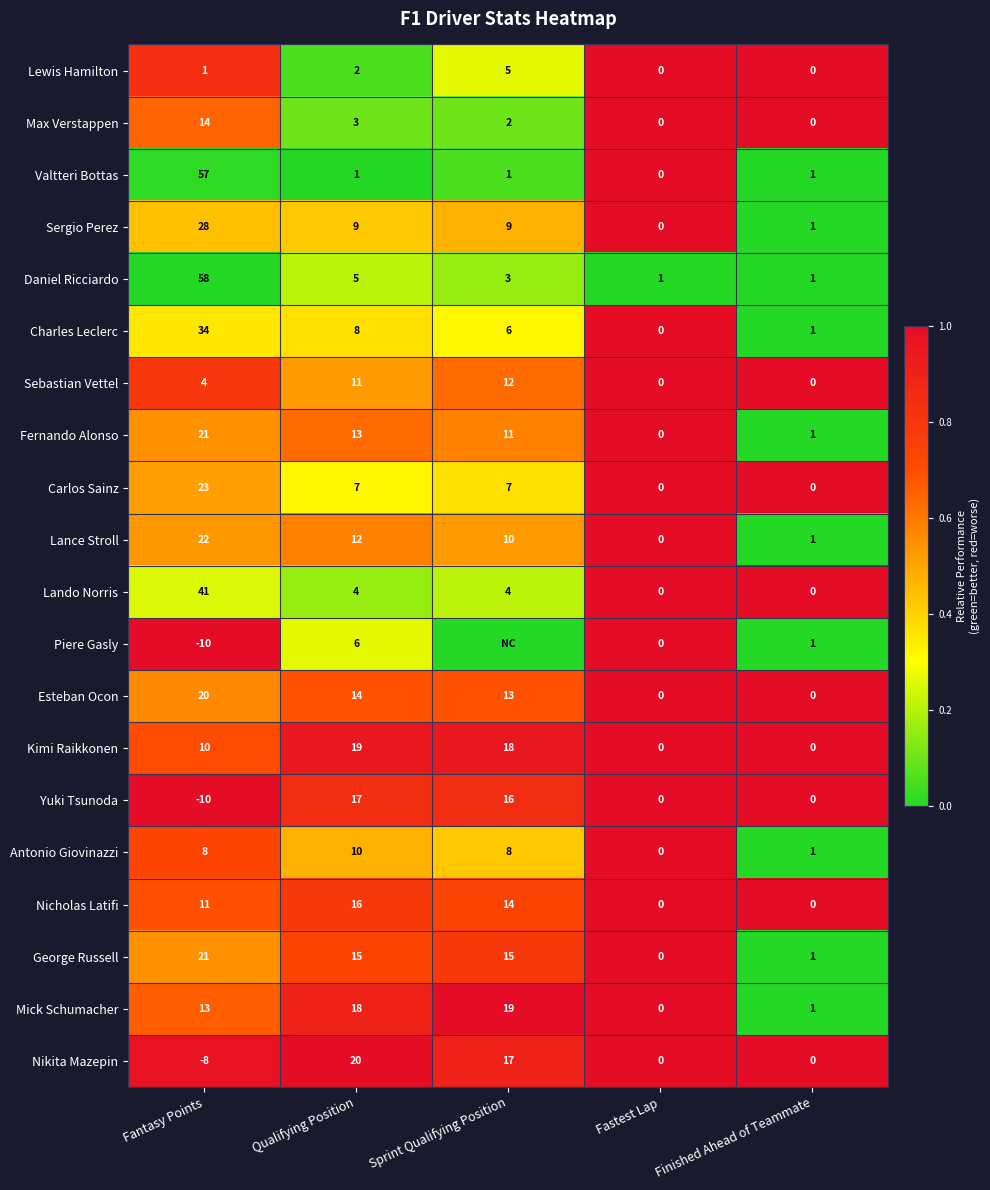

At how many categories does at least one series exceed 0?

5